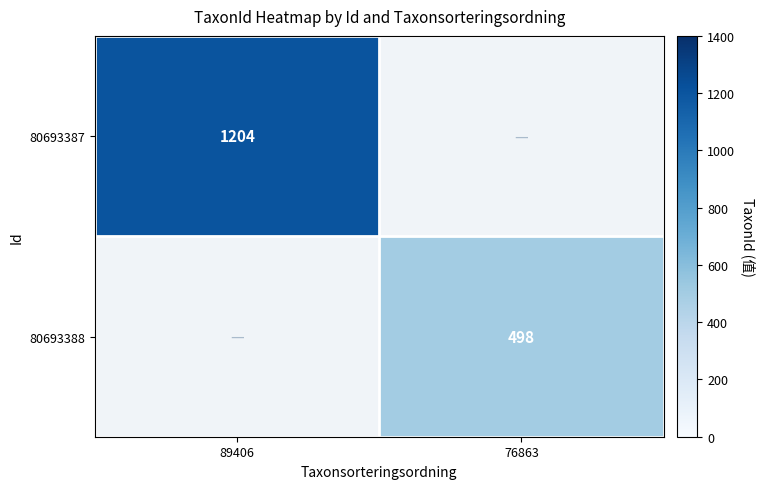

True or false: 80693387 has a value of 1204 at 89406.

True